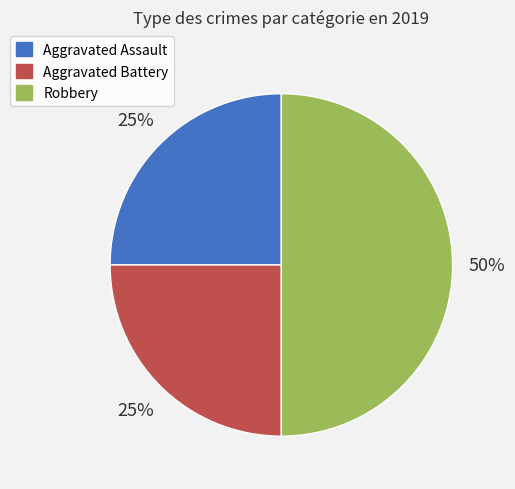

How many segments does this pie chart have?

3